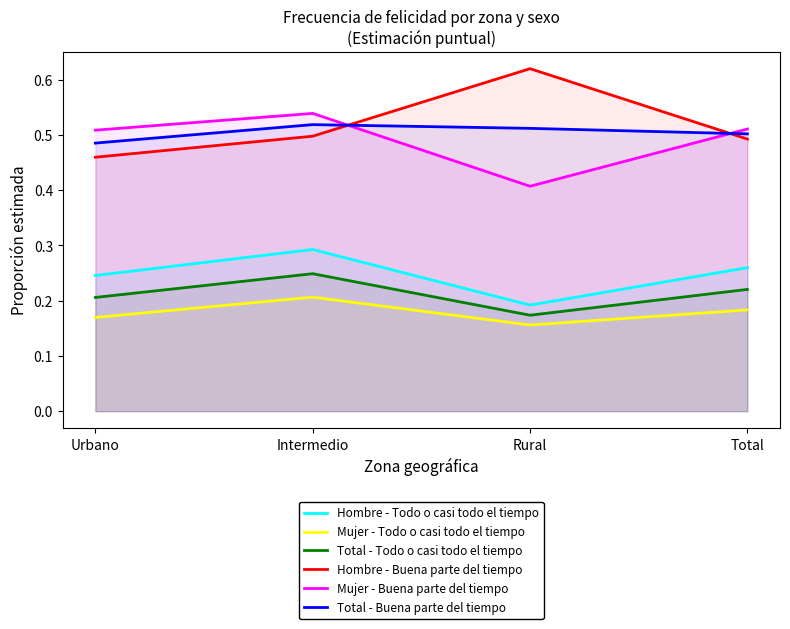

Which category has the lowest value in the Hombre - Buena parte del tiempo series?

Urbano